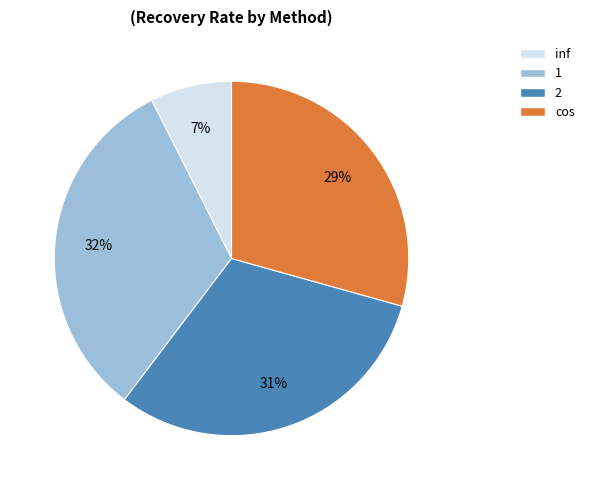

To the nearest percent, what is the difference between the inf and 2 slice percentages?

24%